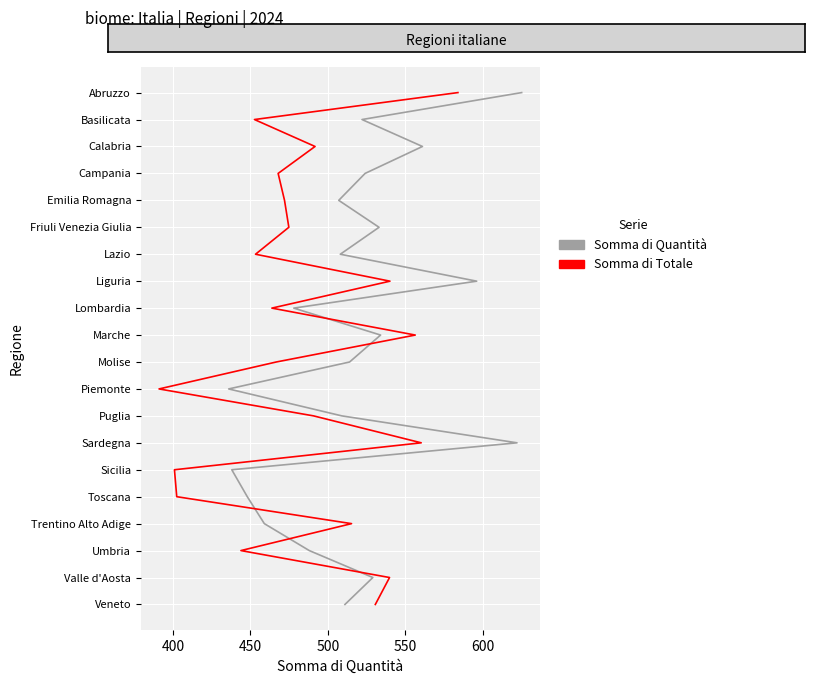

How many lines are shown in the chart?

2